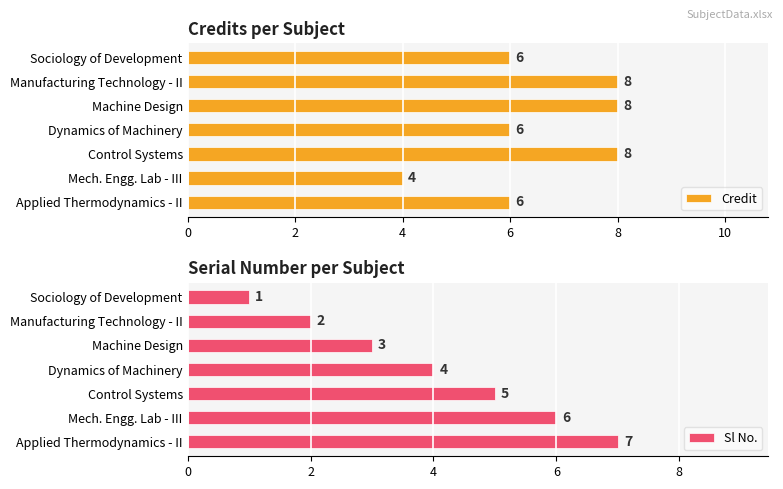

What is the value of the Sl No. bar at the 4th from the left?

4